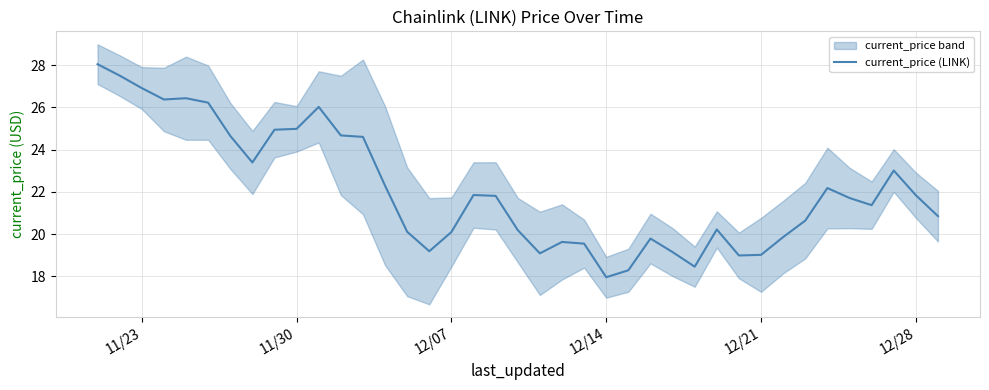

True or false: the data has more than 1 interior local peaks.

True